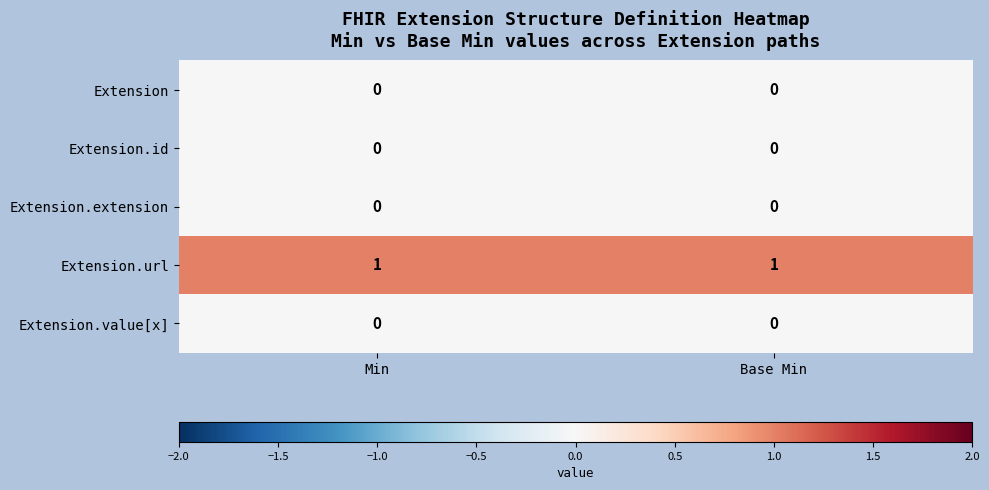

Reading right to left, extract all data points from this chart.

Extension: 0	0
Extension.id: 0	0
Extension.extension: 0	0
Extension.url: 1	1
Extension.value[x]: 0	0